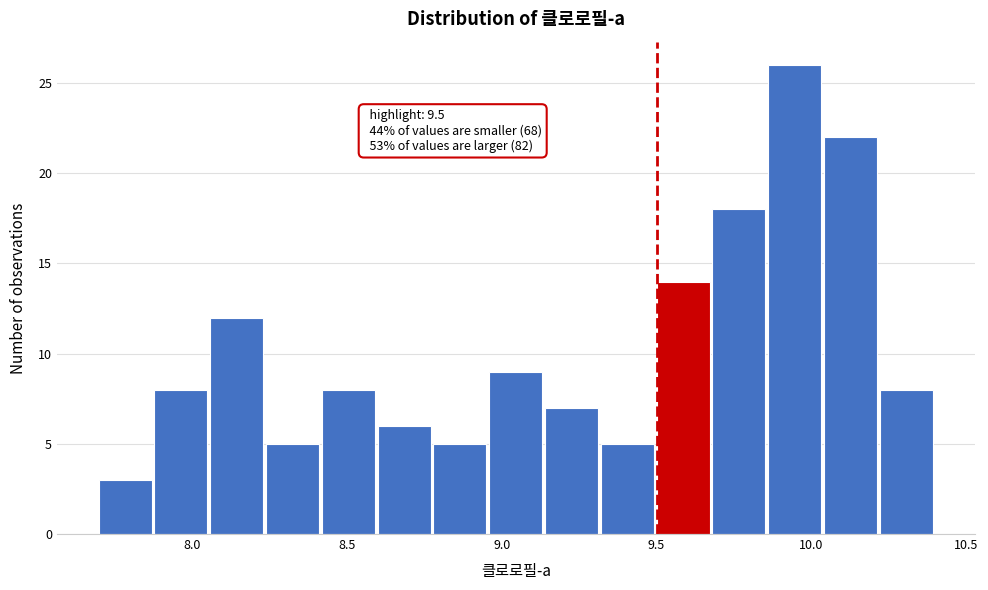

Around what value on the x-axis is the tallest bar? Give the approximate position of its centre, as read against the axis.

9.95